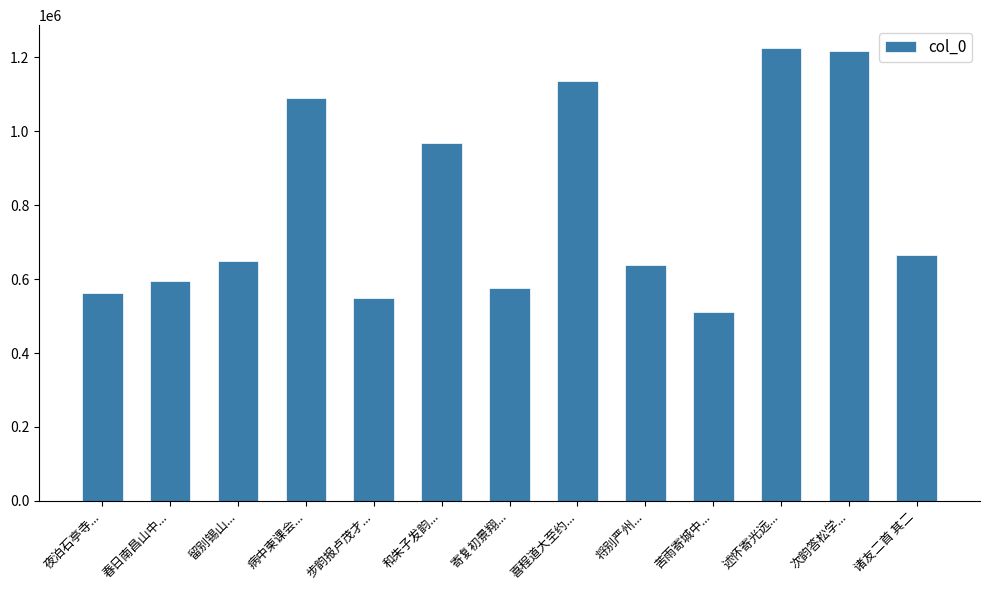

Approximately how many times larger is the value at 留别锡山... compared to 春日南昌山中...?

1.1